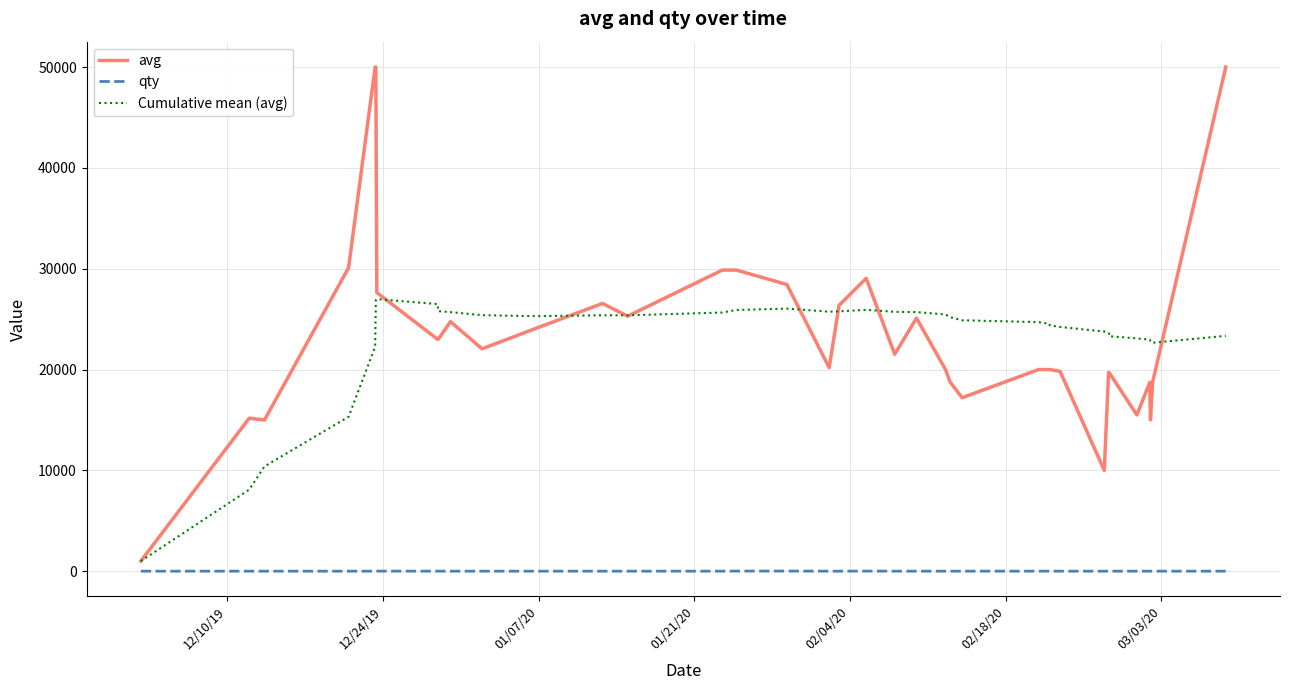

In Cumulative mean (avg), how many points are higher than both neighbors (excluding endpoints)?

4